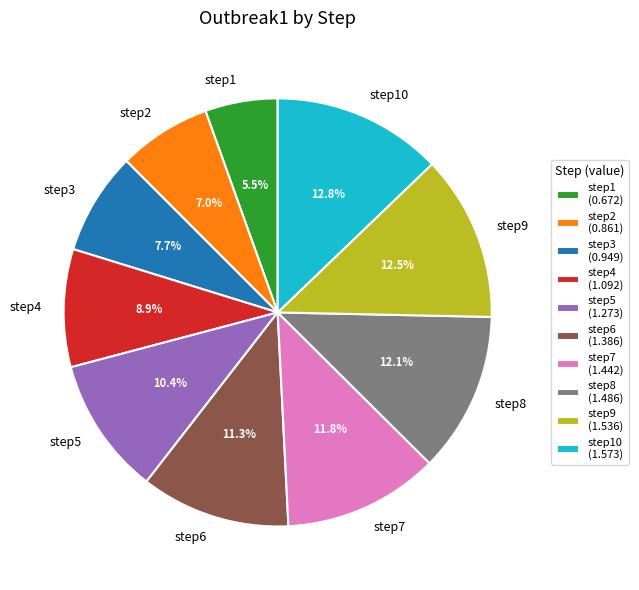

How many segments does this pie chart have?

10